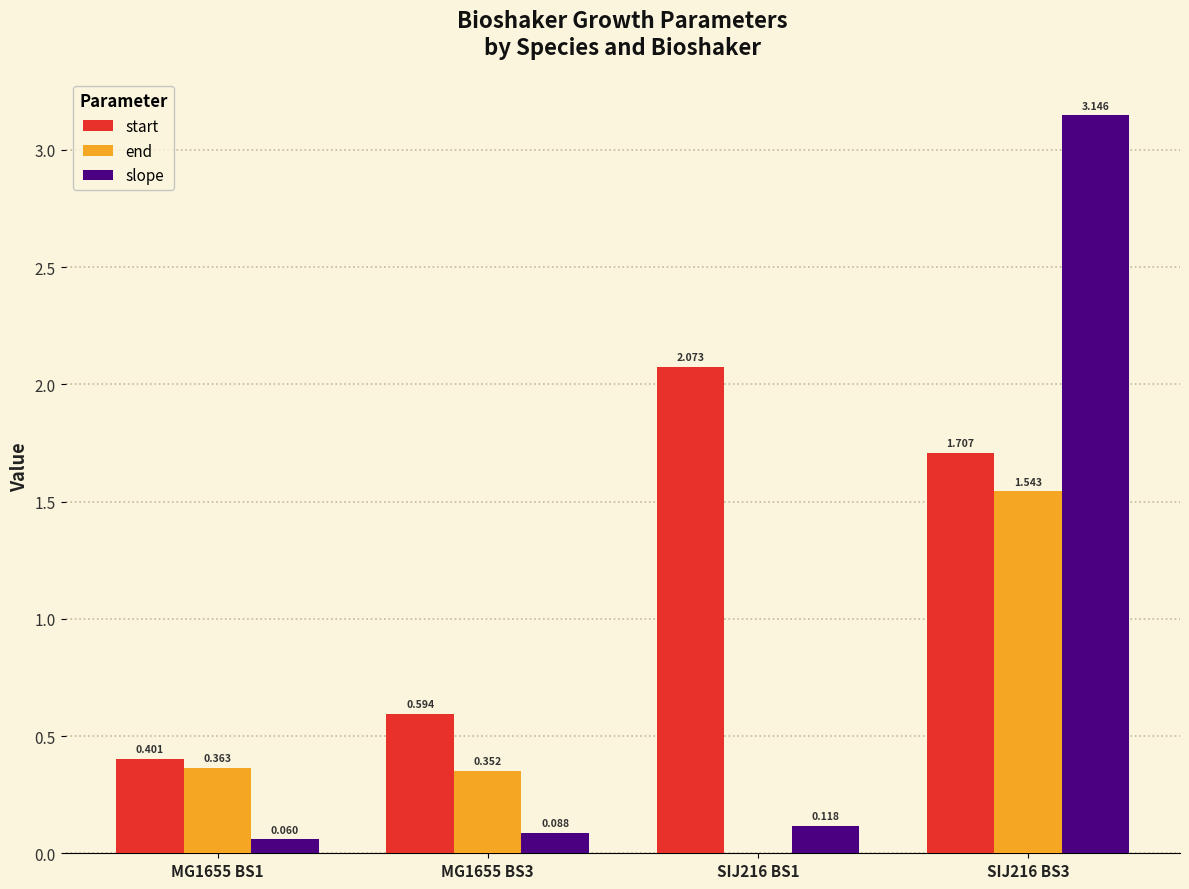

Is the value of start at MG1655 BS3 greater than the value of end at SIJ216 BS1?

Yes